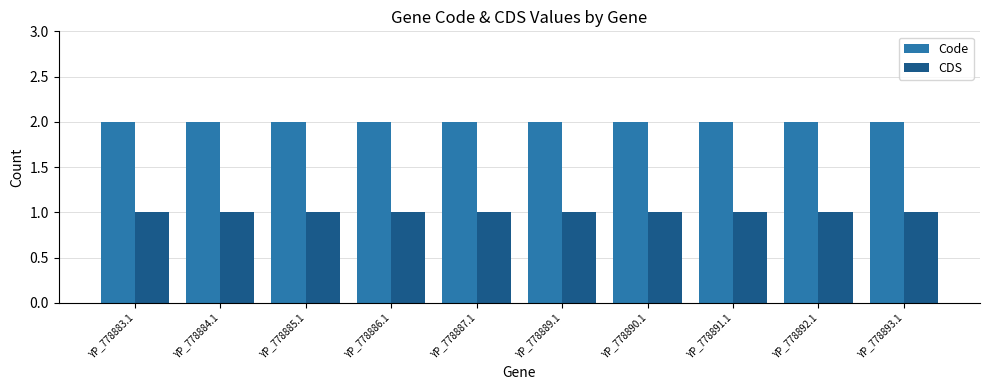

What position from the right is YP_778884.1?

9